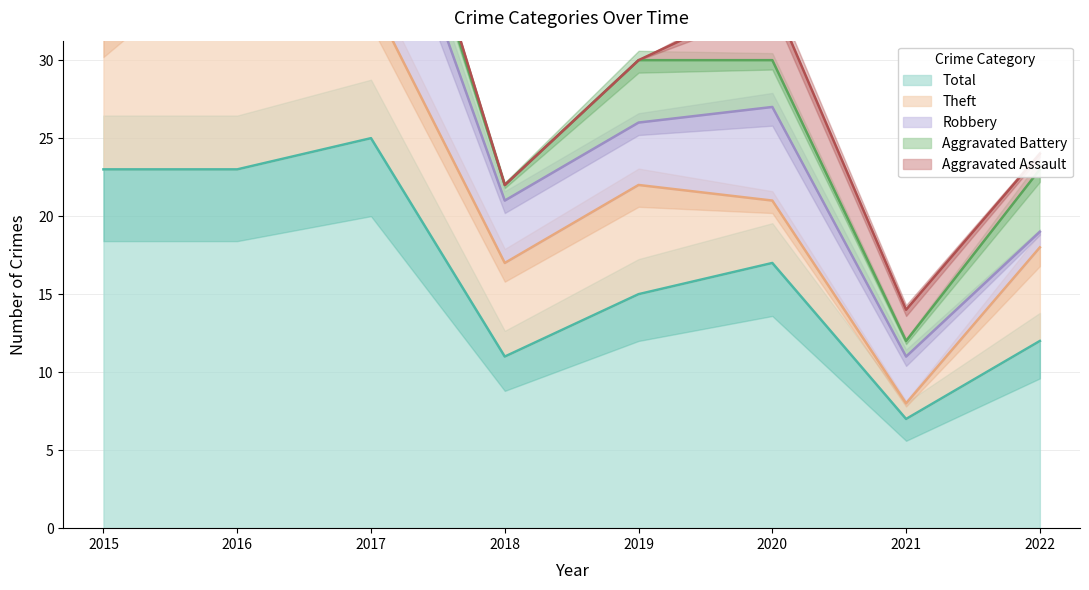

Which category has the highest value in the Total series?

2017